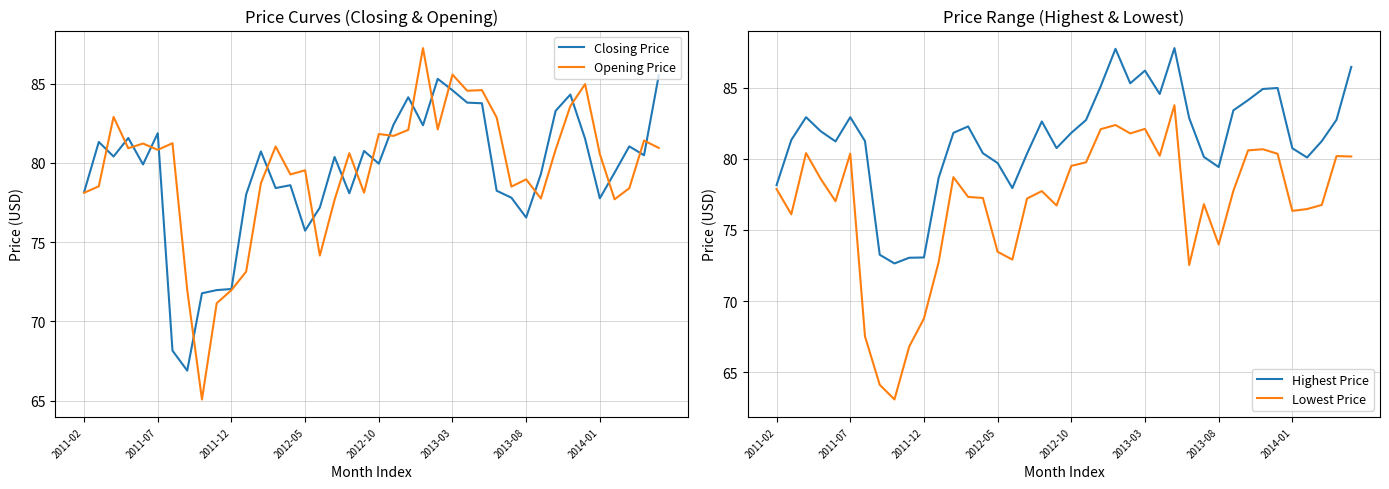

Is the value of Highest Price at 14 greater than the value of Opening Price at 12?

Yes